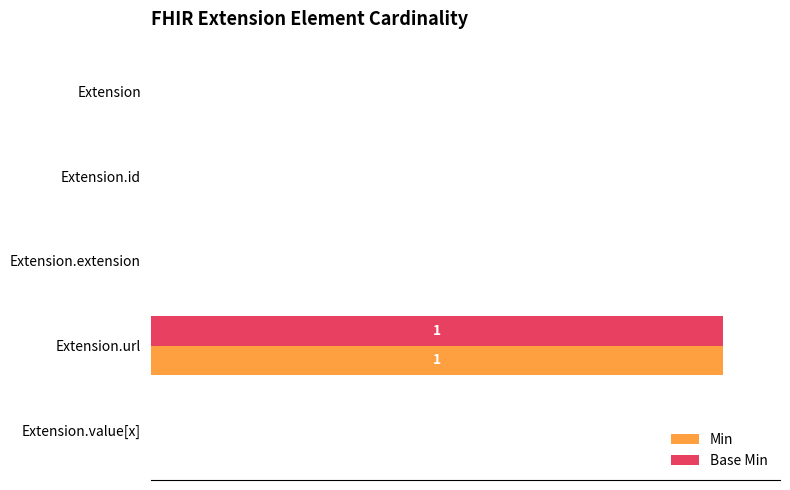

What is the average value of the Min series?

20